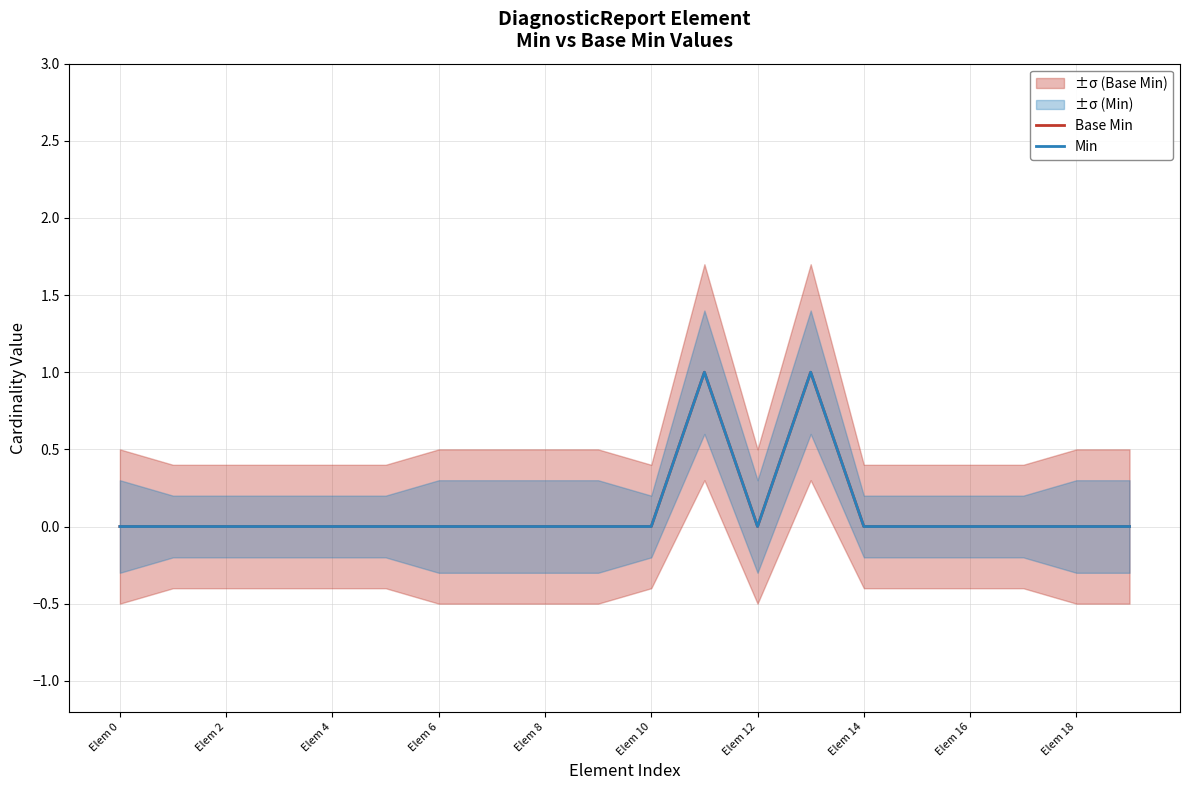

True or false: Base Min and Min cross at least once.

False